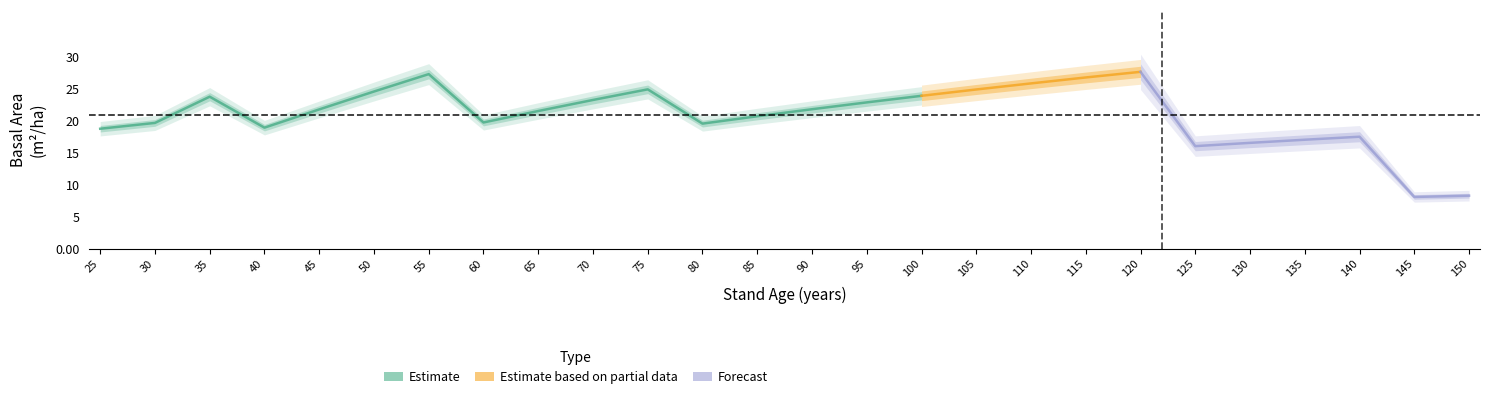

How many categories are shown in the chart?

26